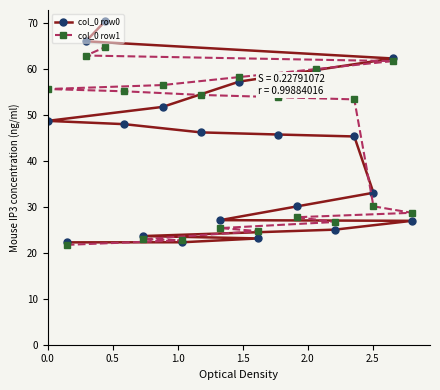

What is the minimum value for col_0 row1?

21.7